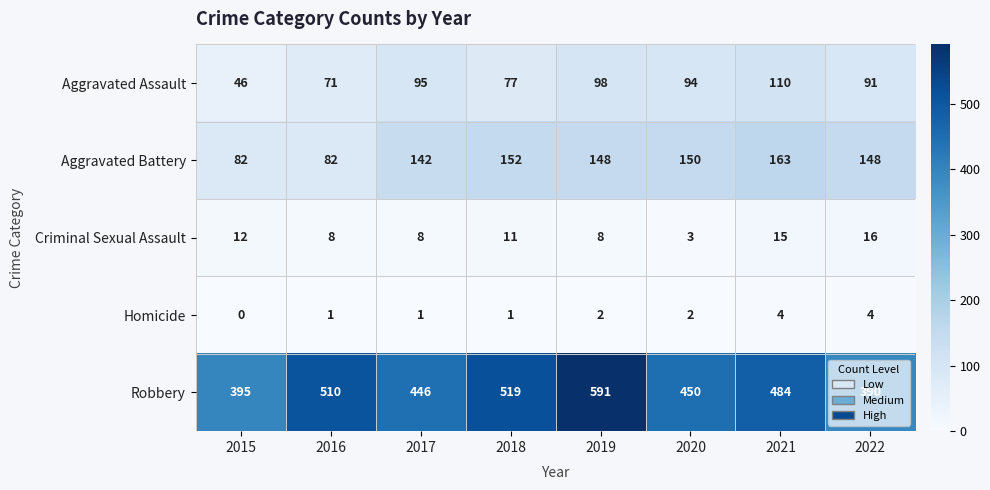

How many data points in Robbery are less than 484?

4